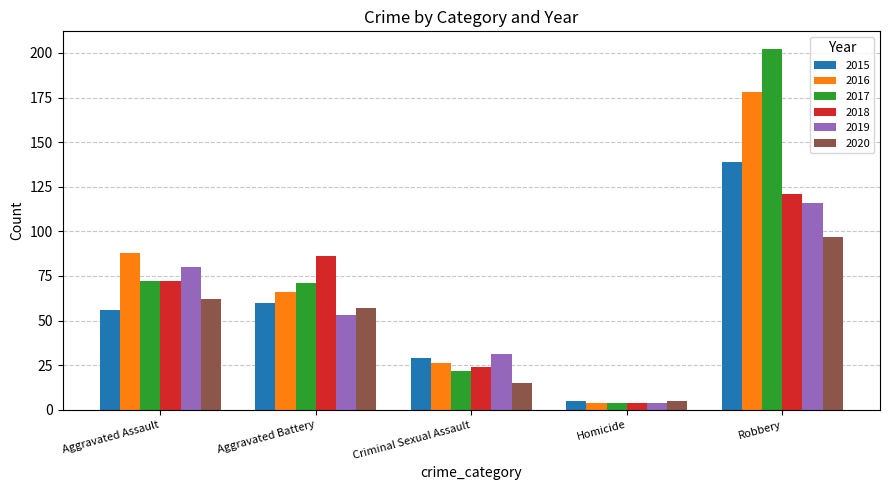

Rank the categories by 2020 value from highest to lowest.

Robbery, Aggravated Assault, Aggravated Battery, Criminal Sexual Assault, Homicide